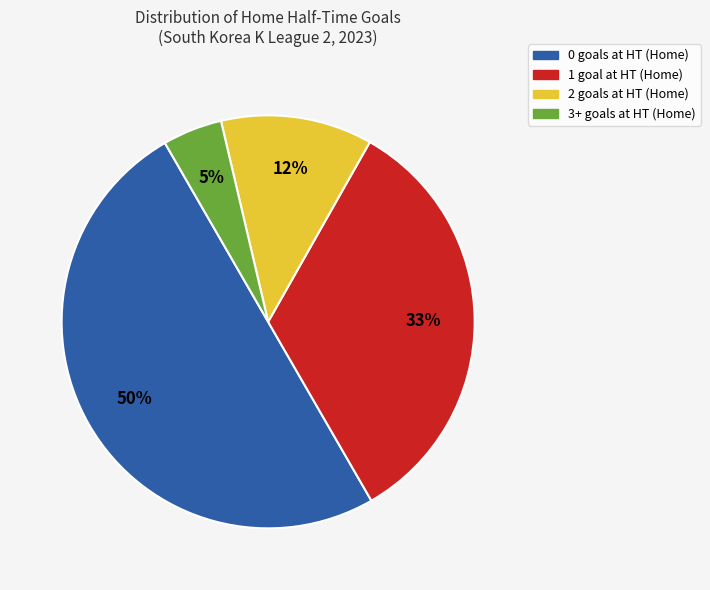

True or false: 0 accounts for 56% of the total.

False